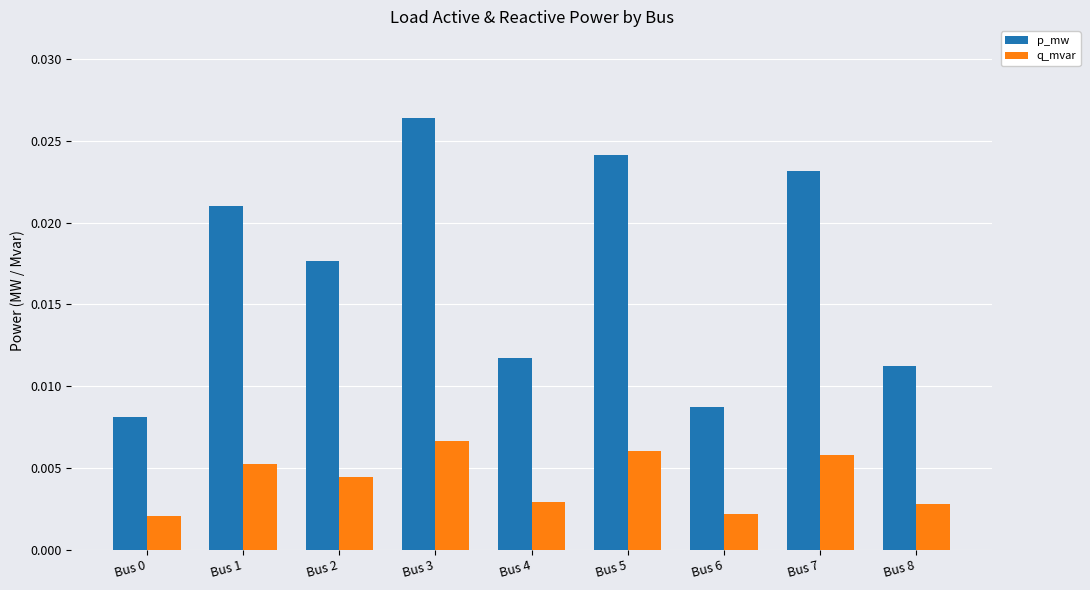

Which series changed the most between Bus 2 and Bus 3?

p_mw